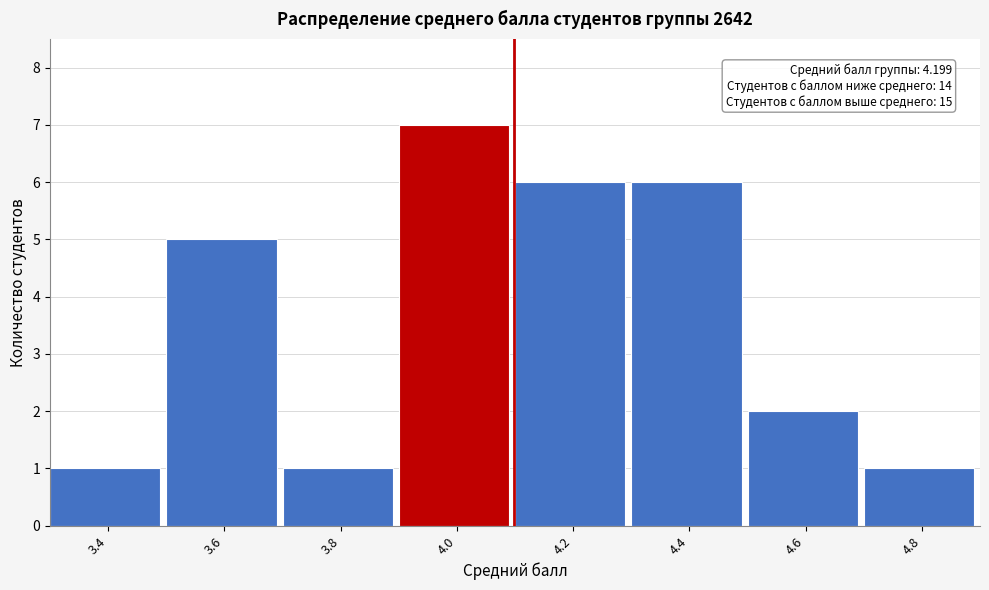

Reading left to right, what are all the values shown in this chart?

3.4=1	3.6=5	3.8=1	4.0=7	4.2=6	4.4=6	4.6=2	4.8=1